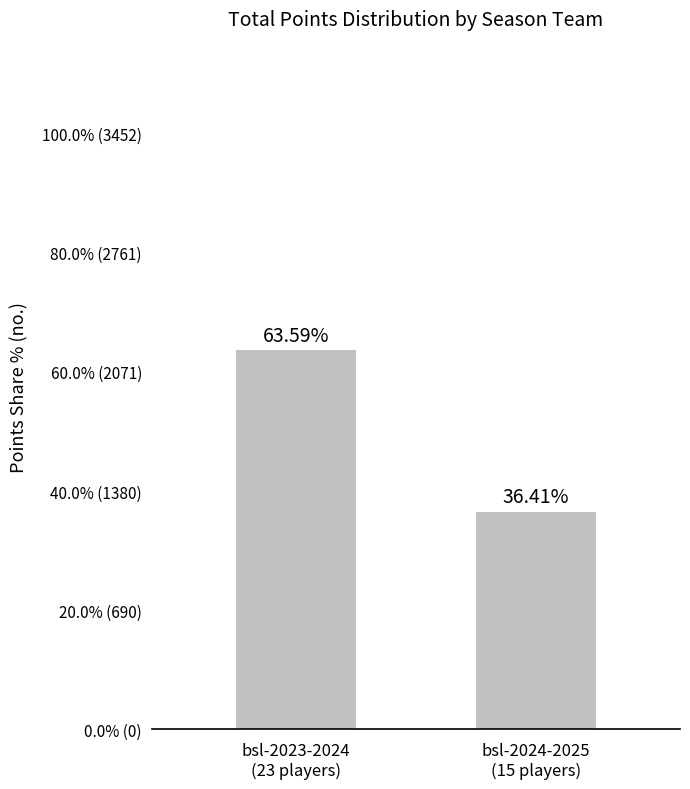

What is the change in value from bsl-2023-2024
(23 players) to bsl-2024-2025
(15 players)?

-27.2